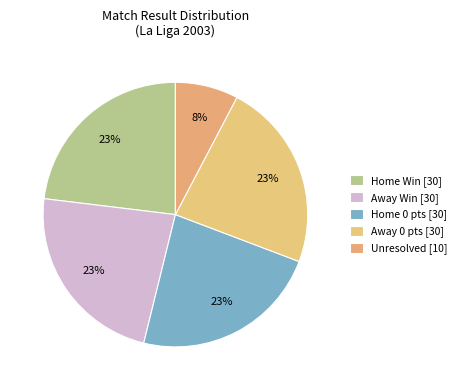

How many segments does this pie chart have?

5